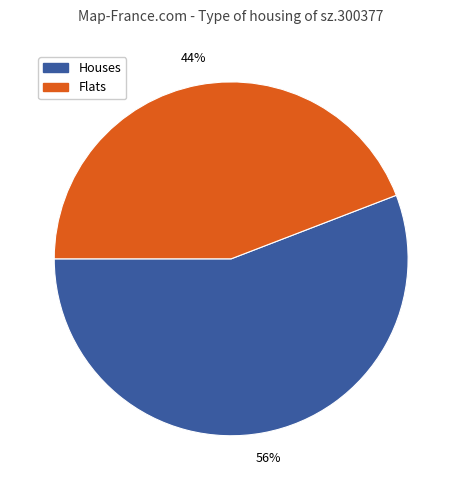

To the nearest percent, what is the average slice percentage?

50%